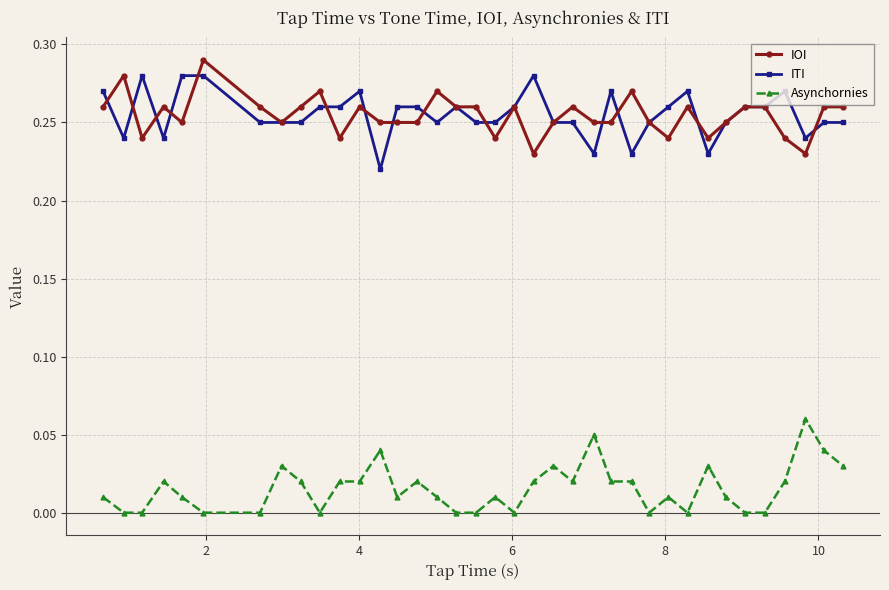

True or false: IOI has more than 0 interior local peaks.

True